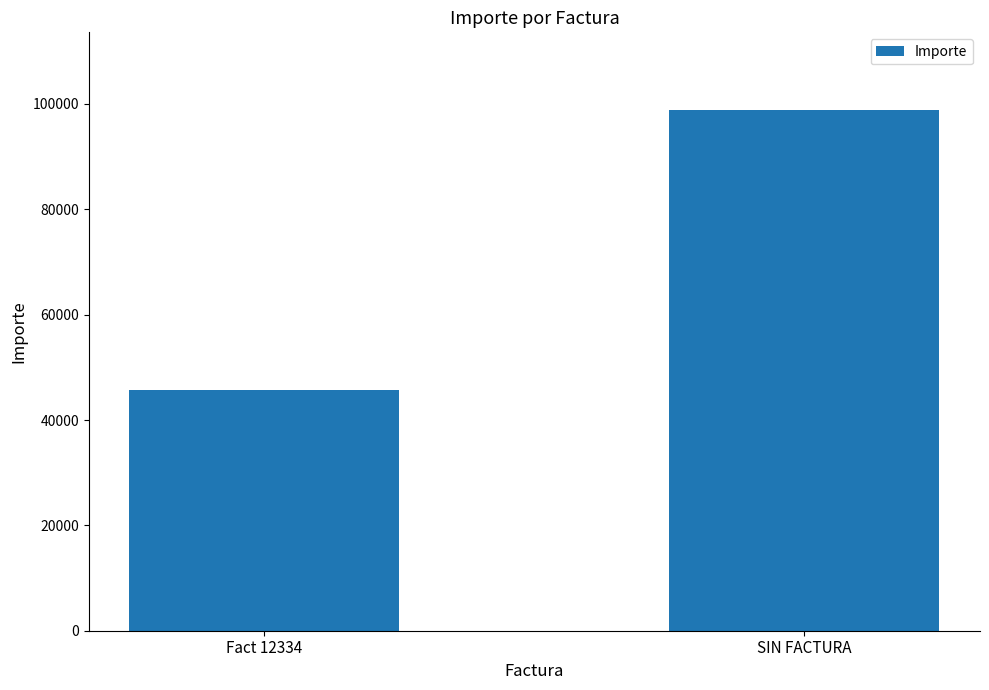

List the labels in order of value, smallest first.

Fact 12334, SIN FACTURA